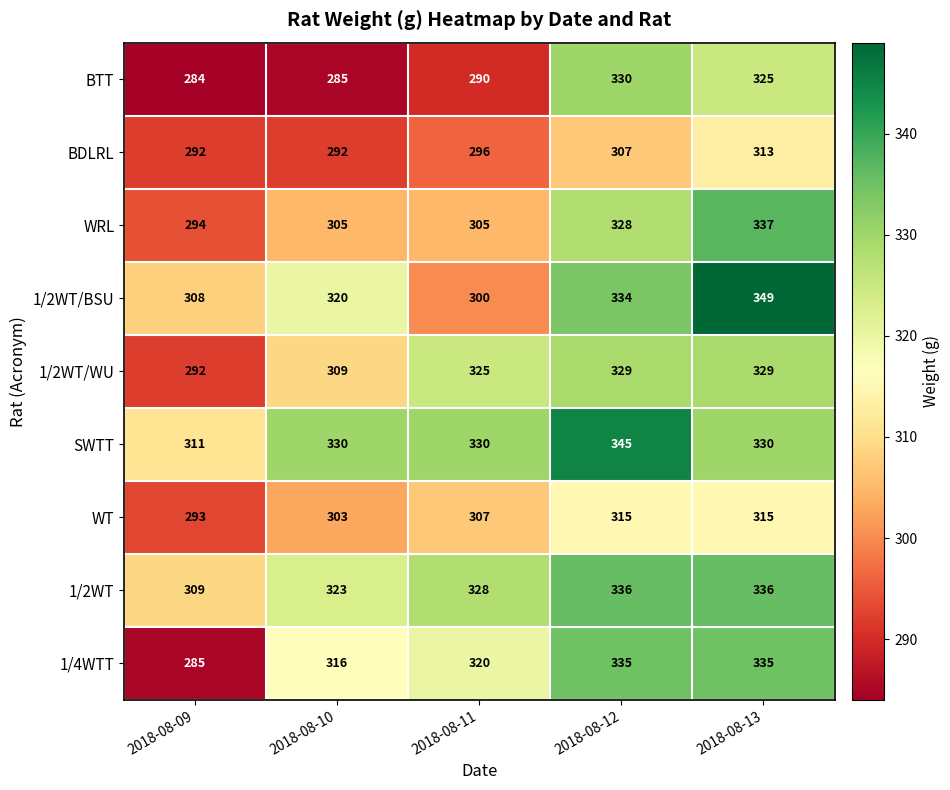

How many data points in 1/4WTT are less than 320?

2